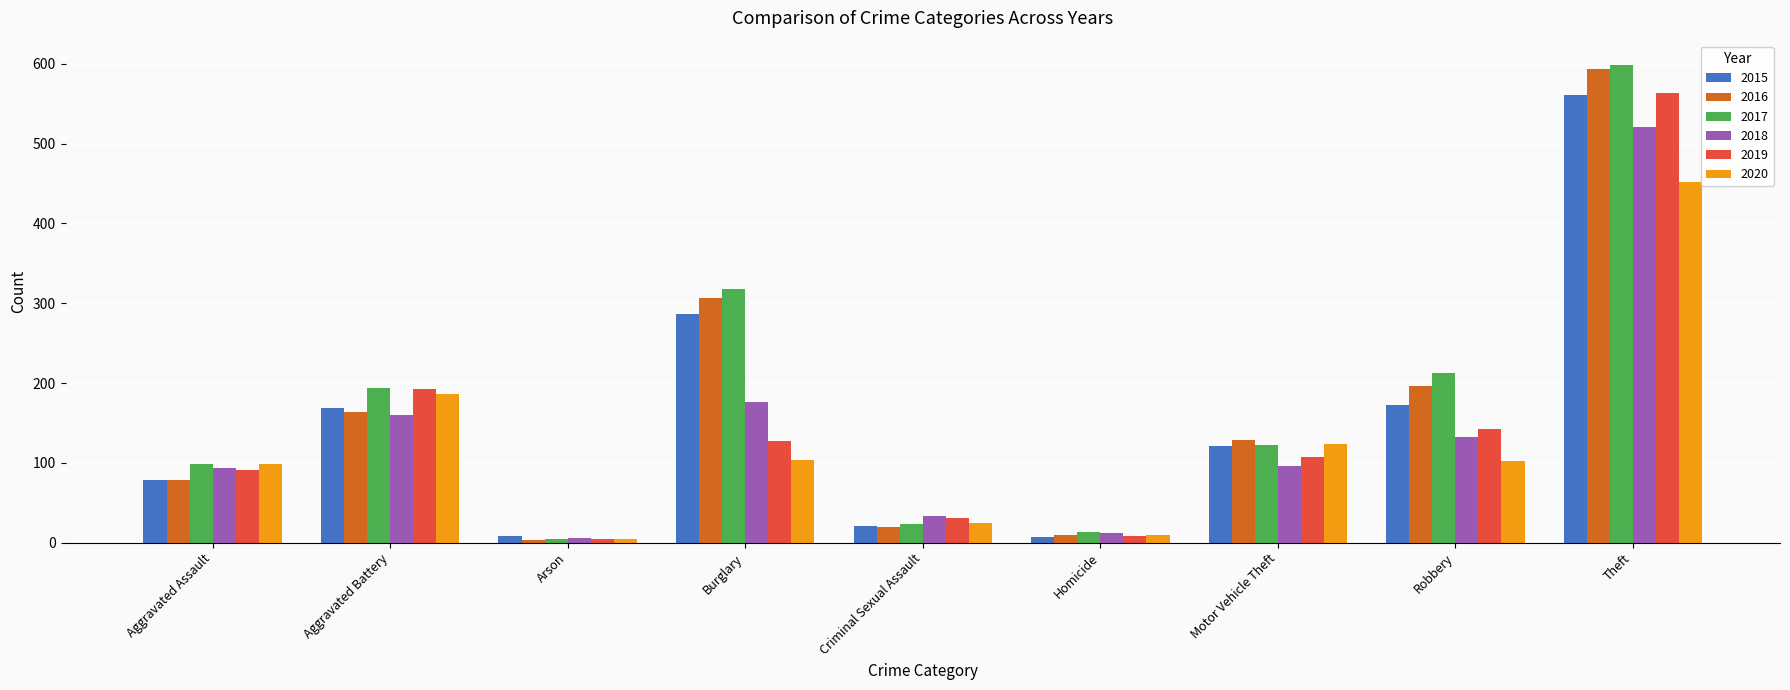

True or false: 2016 has a value of 503 at Burglary.

False